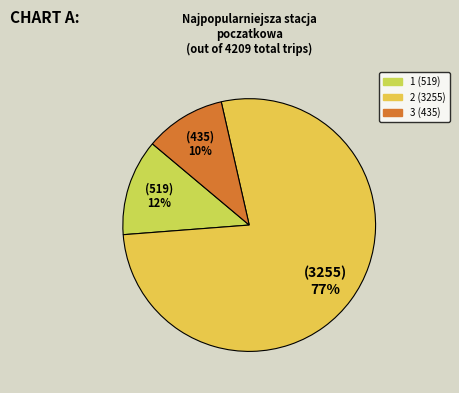

To the nearest percent, what percentage of the pie is 3?

10%